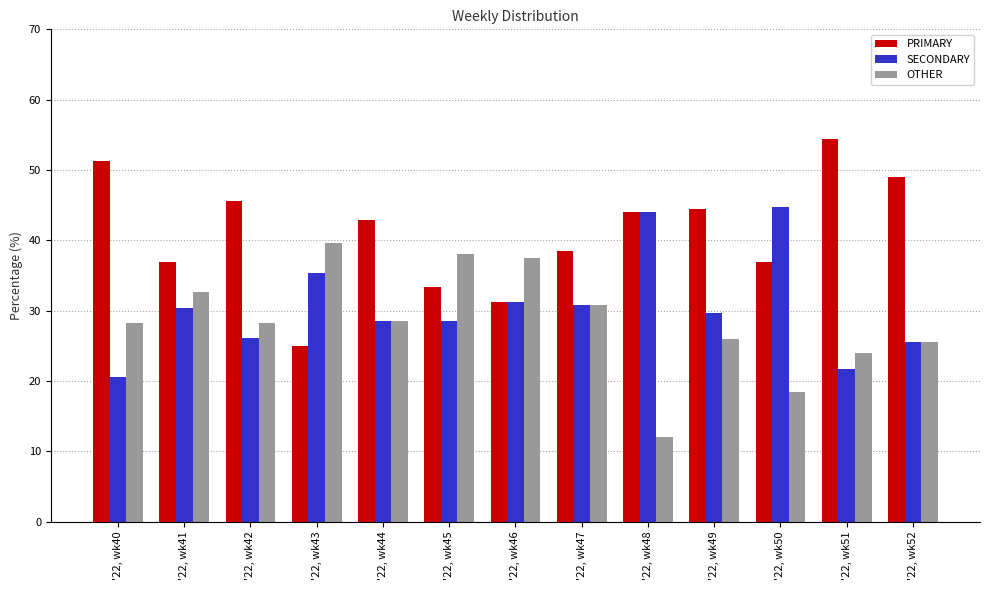

The value of PRIMARY at '22, wk41 is 37.0. True or false?

True